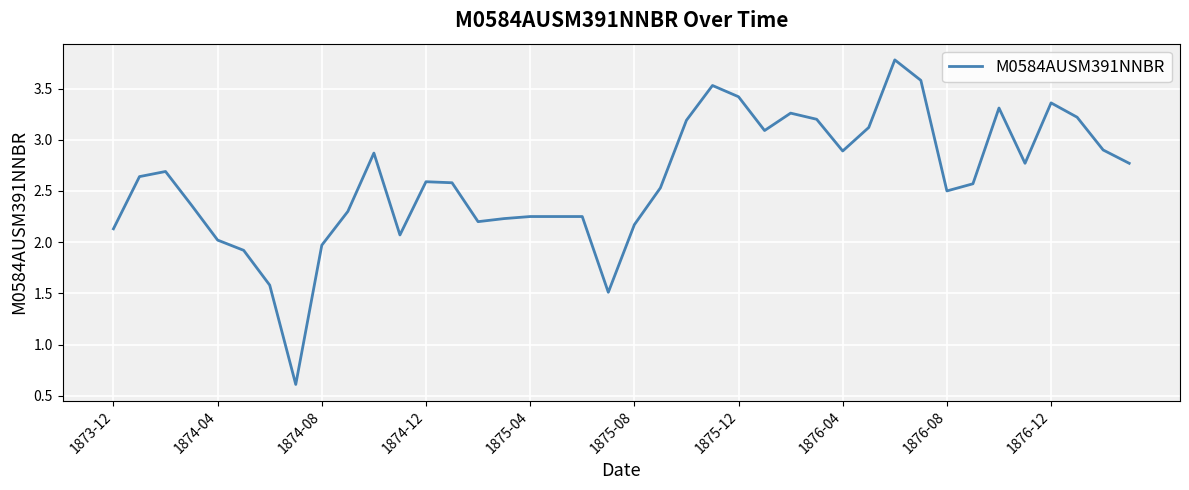

What is the maximum value shown in the chart?

3.8